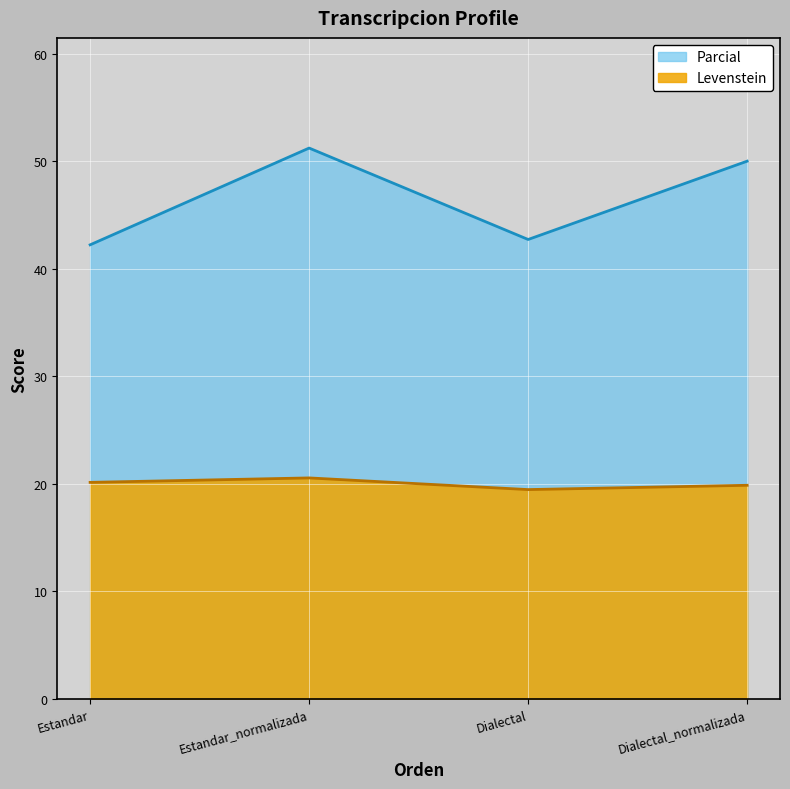

Rank the series by their maximum value, from lowest to highest.

Levenstein, Parcial